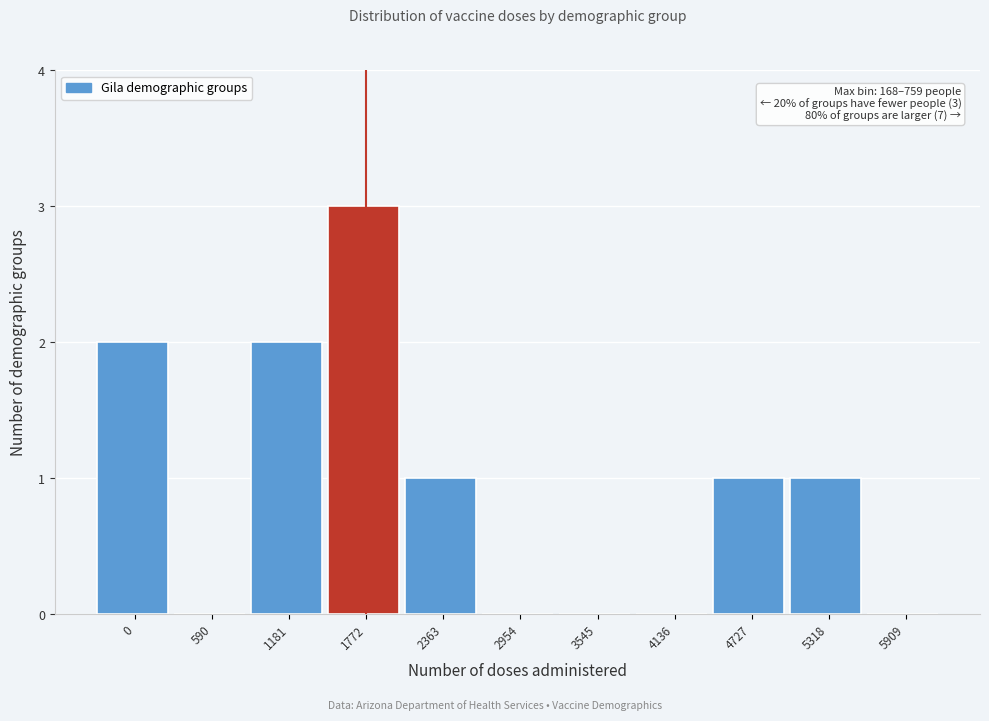

Reading left to right, list all the values displayed in this chart.

0=2	590=0	1181=2	1772=3	2363=1	2954=0	3545=0	4136=0	4727=1	5318=1	5909=0